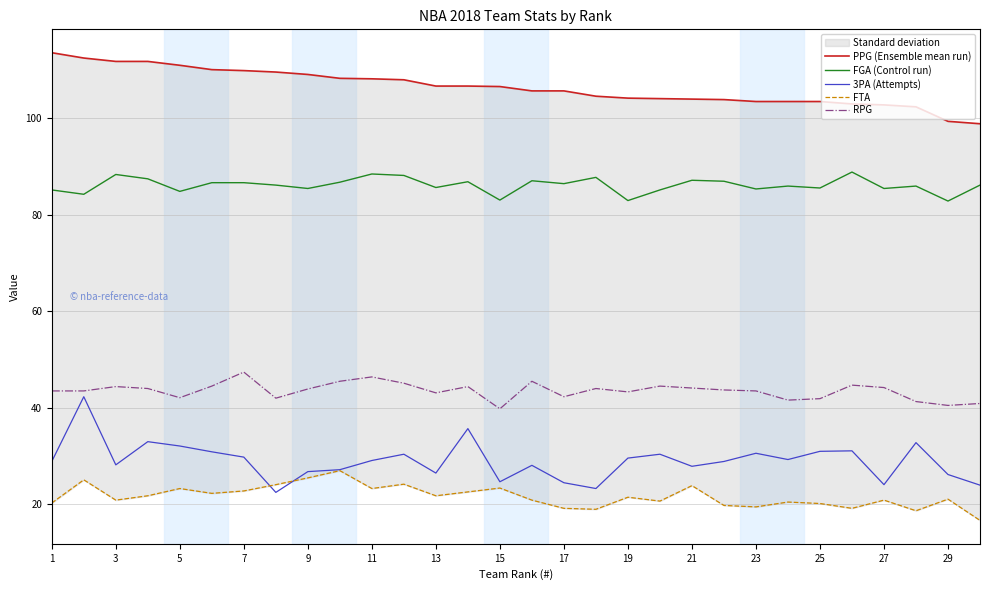

True or false: RPG and FGA (Control run) intersect in this chart.

False